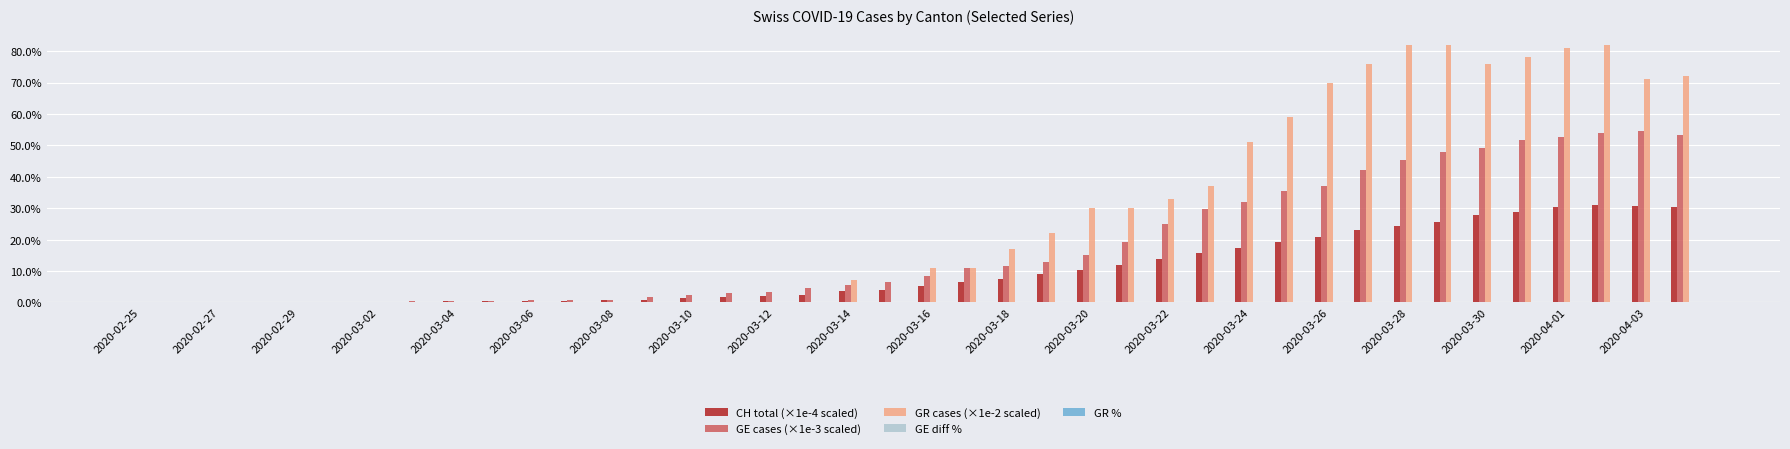

Are the bars horizontal?

No